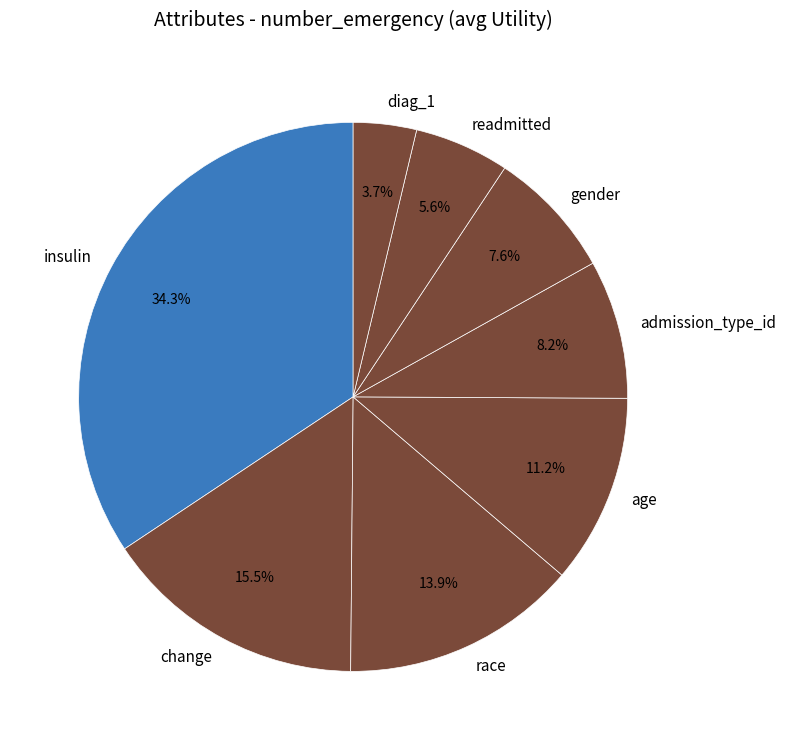

Combined, do age and admission_type_id account for over 50%?

No